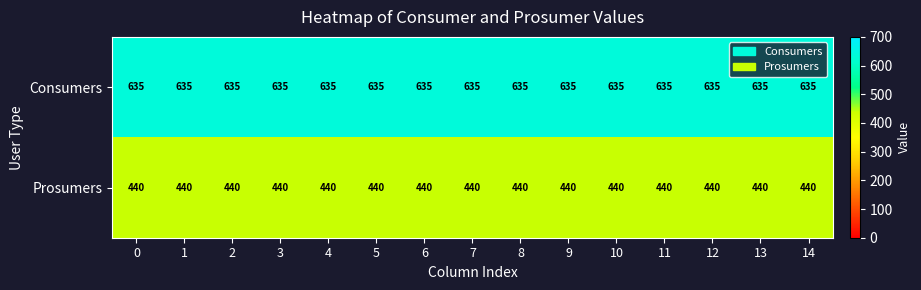

What is the difference between the highest and lowest values at 14?

195